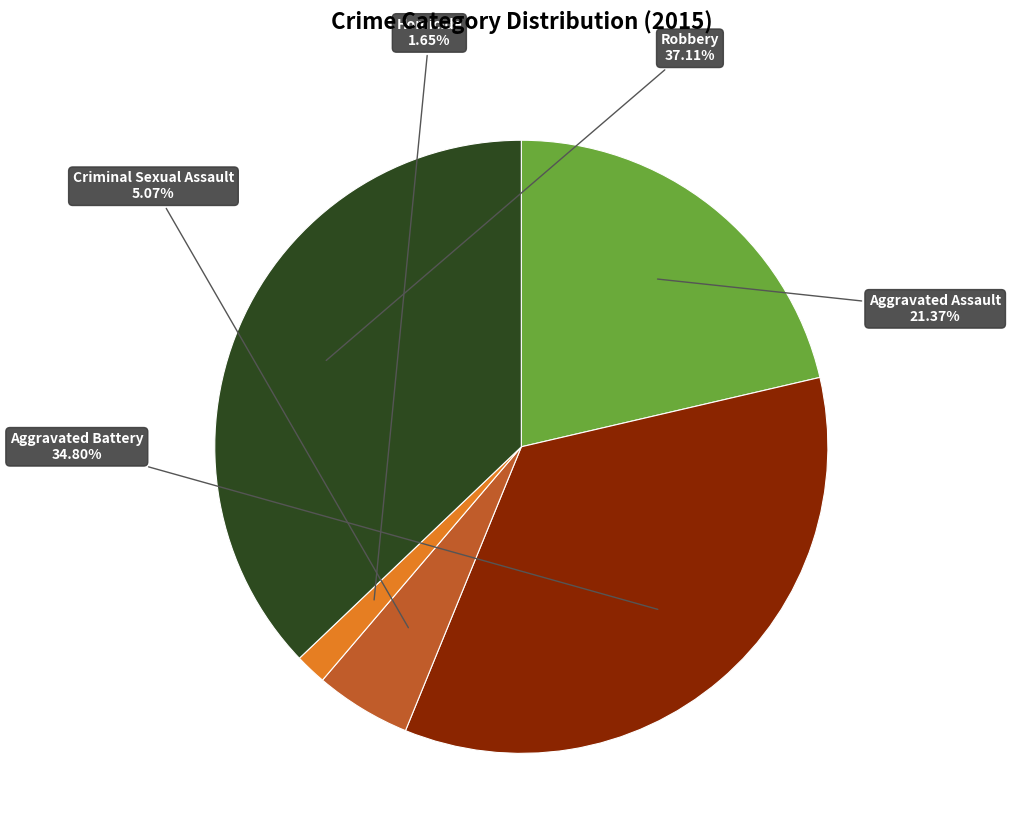

Approximately how many times larger is the value at Aggravated Assault compared to Criminal Sexual Assault?

4.2